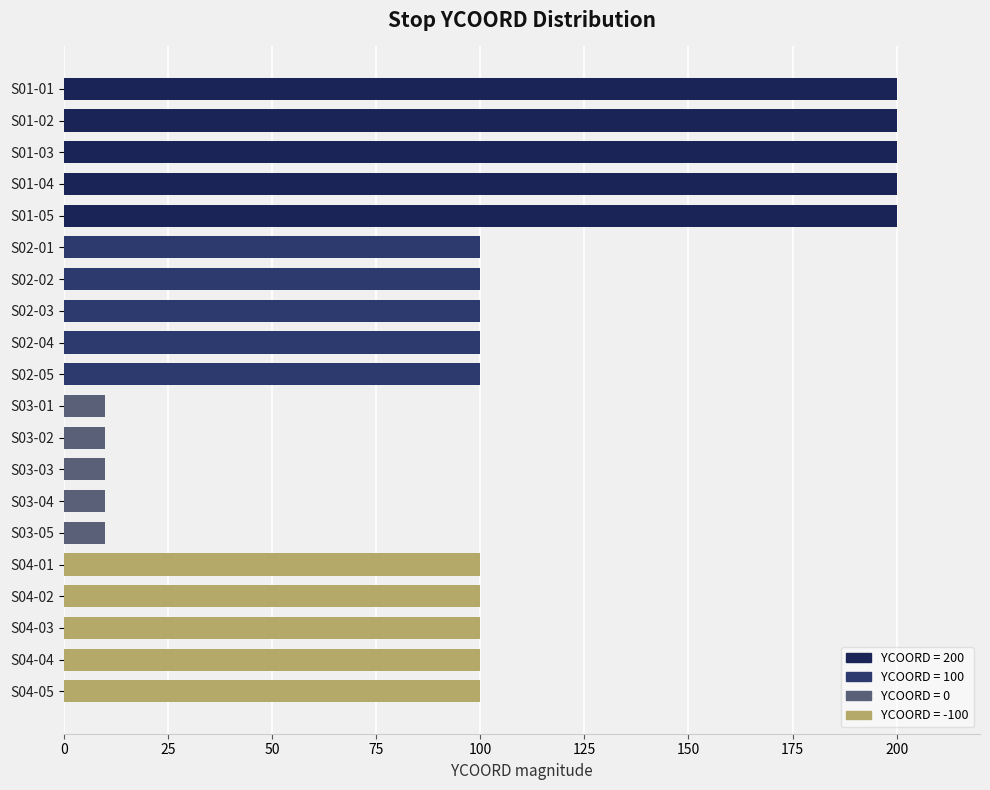

The value at S01-05 is 69. True or false?

False